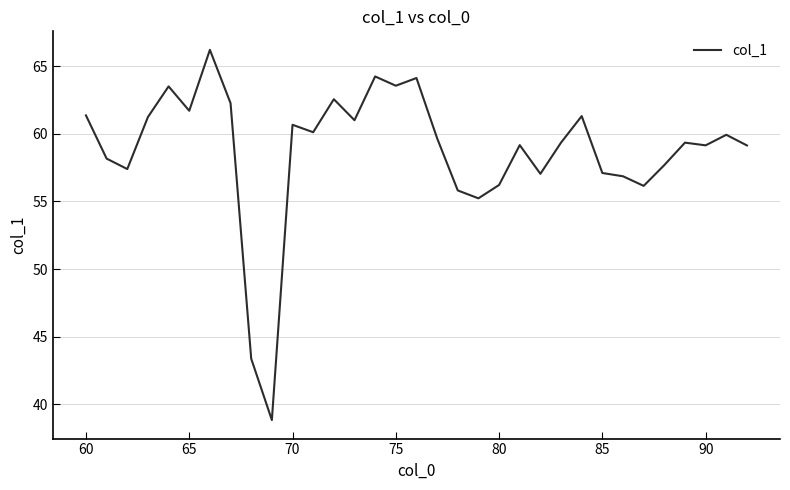

What is the difference between the maximum and minimum values?

27.4